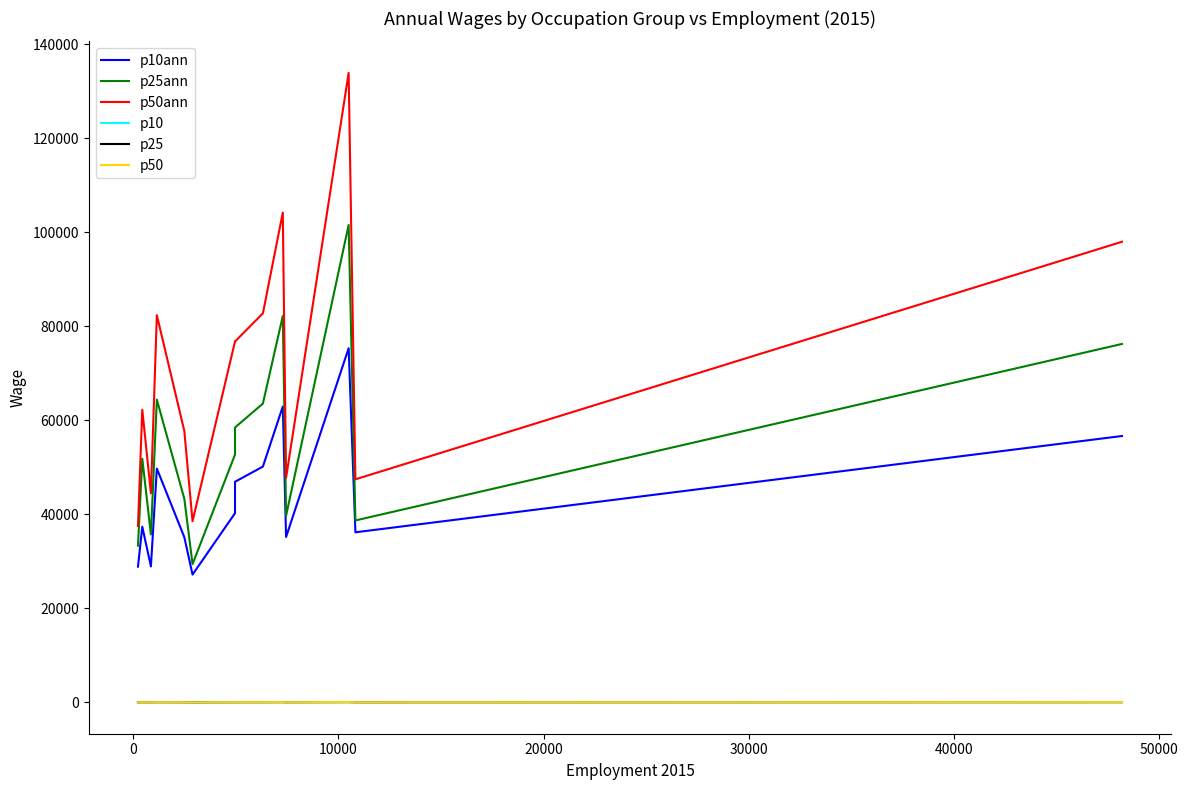

True or false: p25 and p10 intersect in this chart.

False